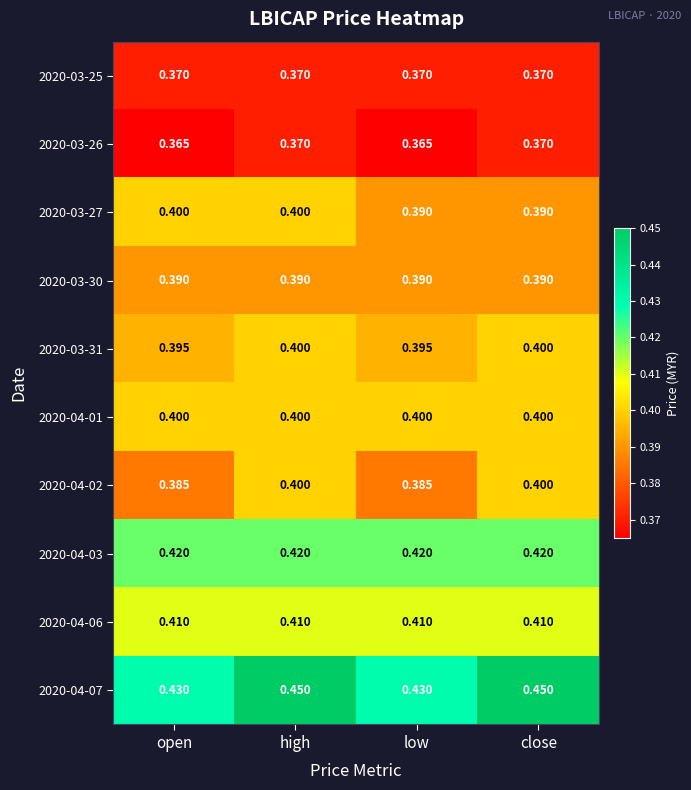

What is the difference between the highest and lowest values at open?

0.1